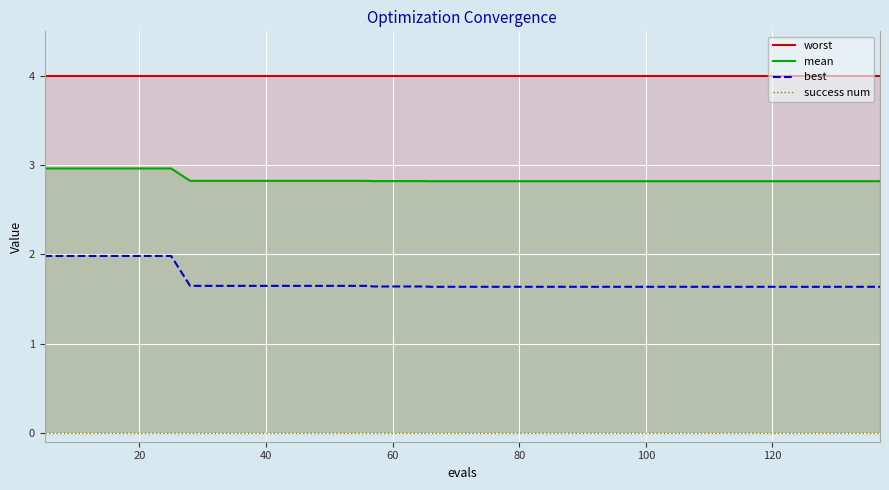

True or false: worst and best cross at least once.

False